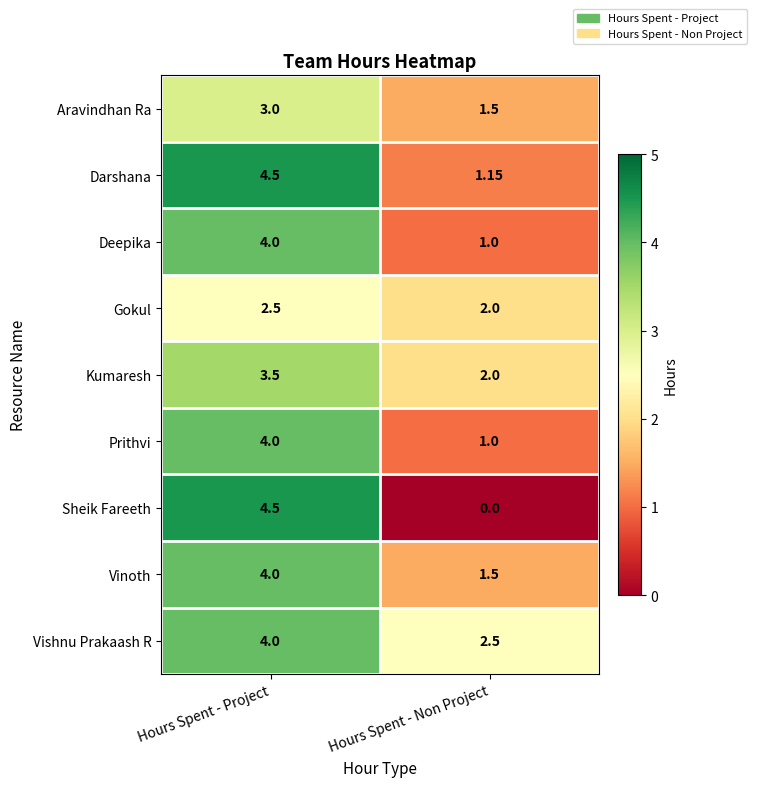

At which label does Vishnu Prakaash R reach its peak?

Hours Spent - Project